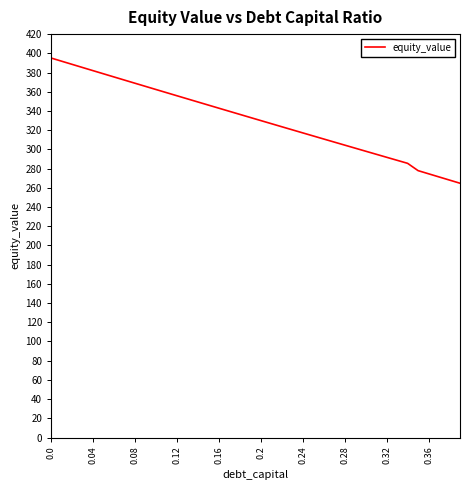

Does the chart display data point markers on the line(s)?

No